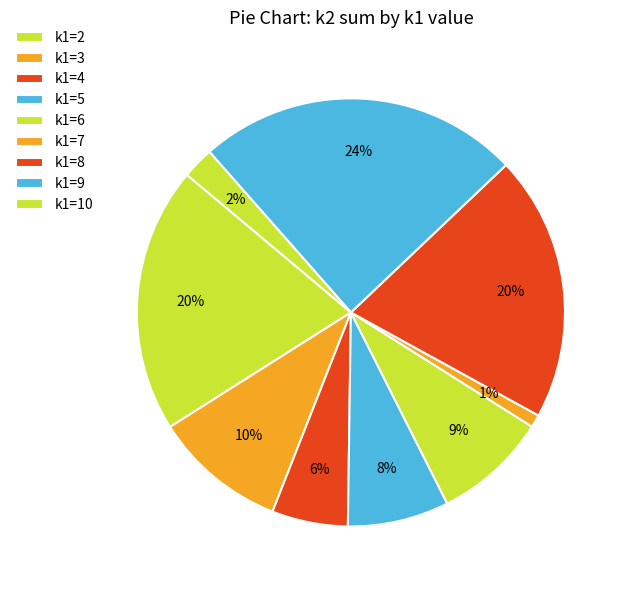

True or false: k1=4 accounts for 10% of the total.

False